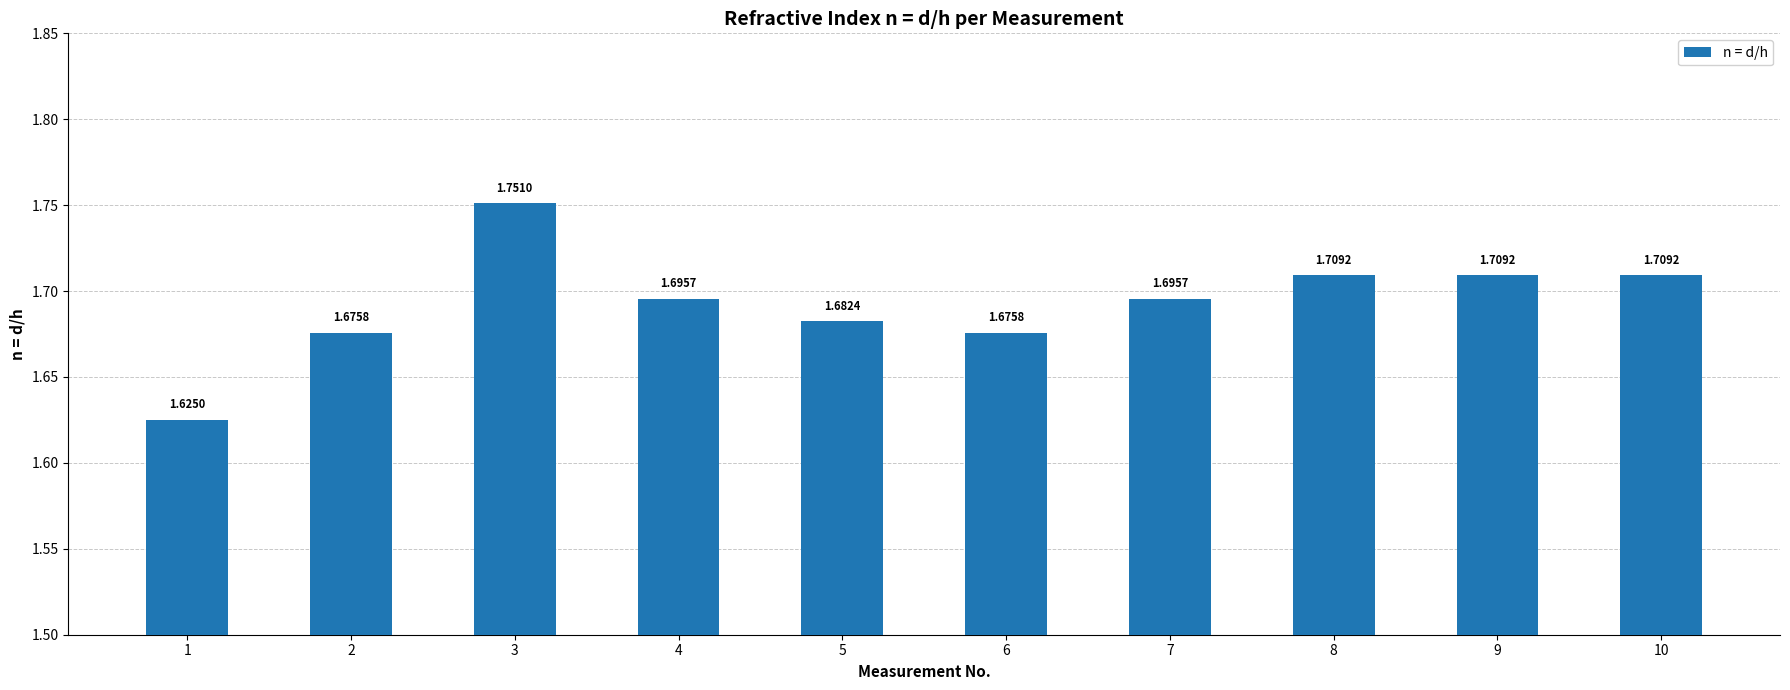

Which has a higher value, 6 or 5?

5